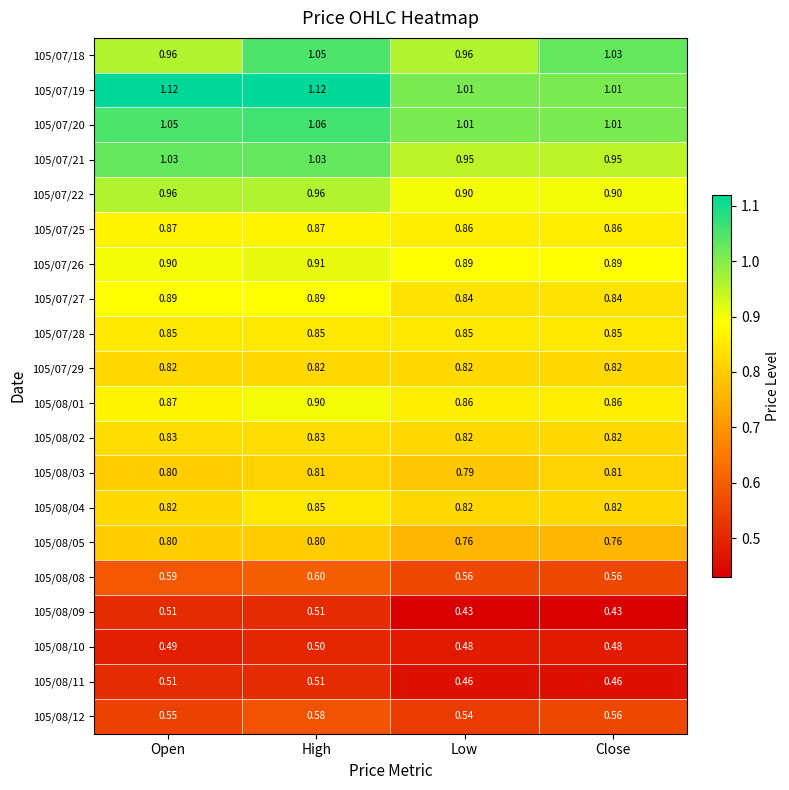

At which category is the sum across all series the highest?

High